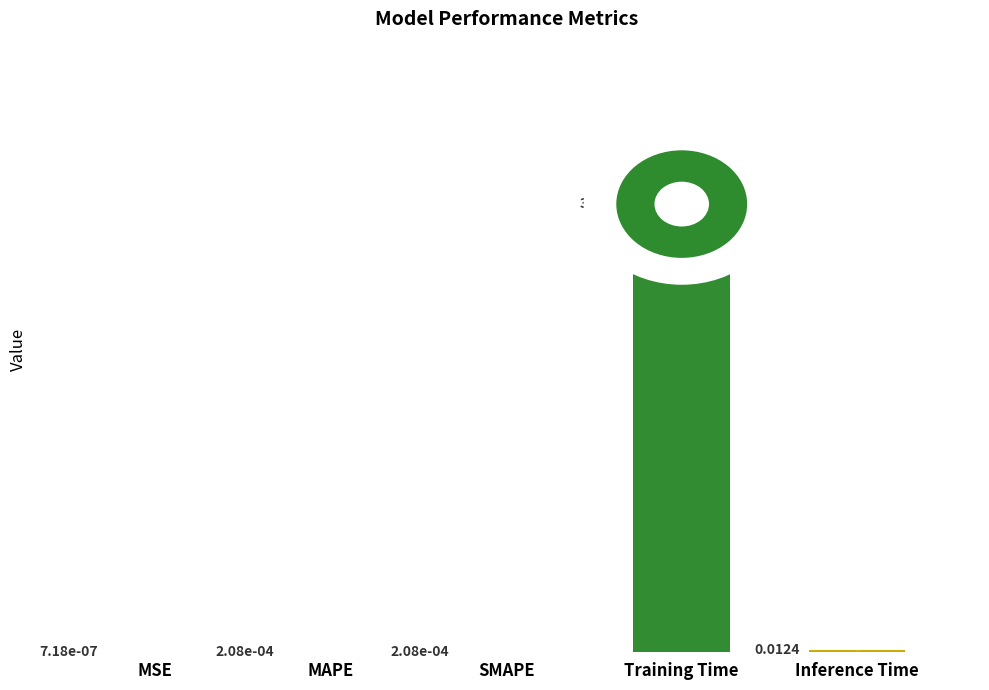

Rank the categories by value from highest to lowest.

Training Time, Inference Time, MAPE, SMAPE, MSE